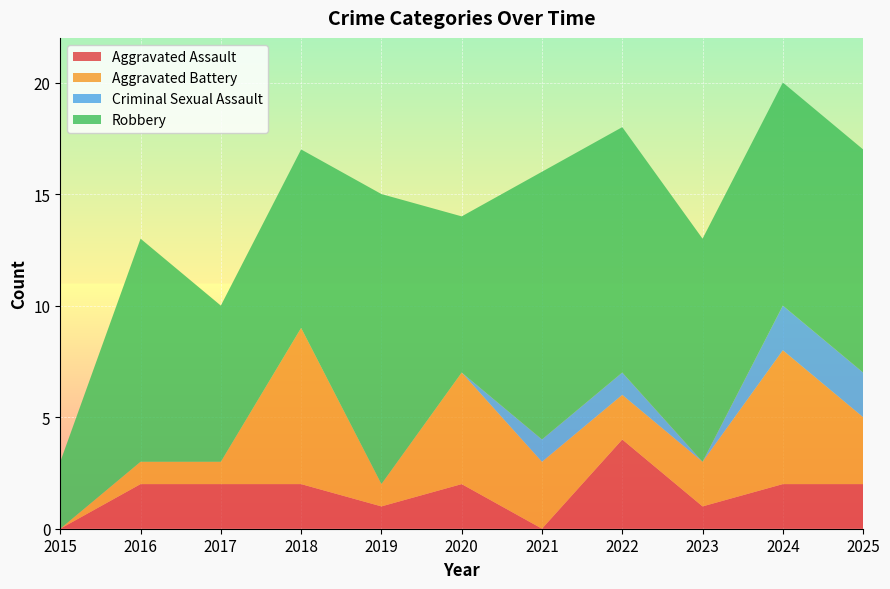

Reading right to left, extract all data points from this chart.

Aggravated Assault: 2	2	1	4	0	2	1	2	2	2	0
Aggravated Battery: 3	6	2	2	3	5	1	7	1	1	0
Criminal Sexual Assault: 2	2	0	1	1	0	0	0	0	0	0
Robbery: 10	10	10	11	12	7	13	8	7	10	3
Total: 17	20	13	18	16	14	15	17	10	13	3